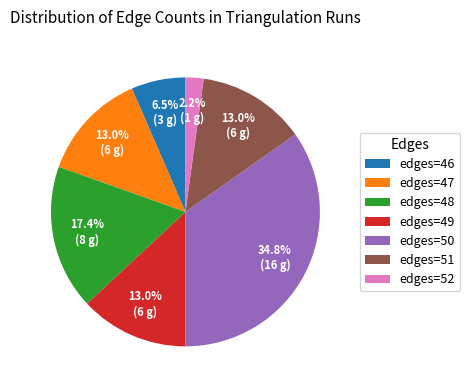

What portion of the pie excludes edges=52?

97.8%